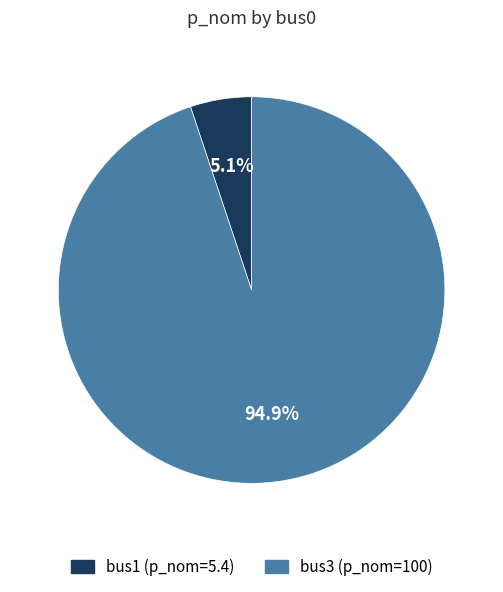

To the nearest percent, what is the average slice percentage?

50%